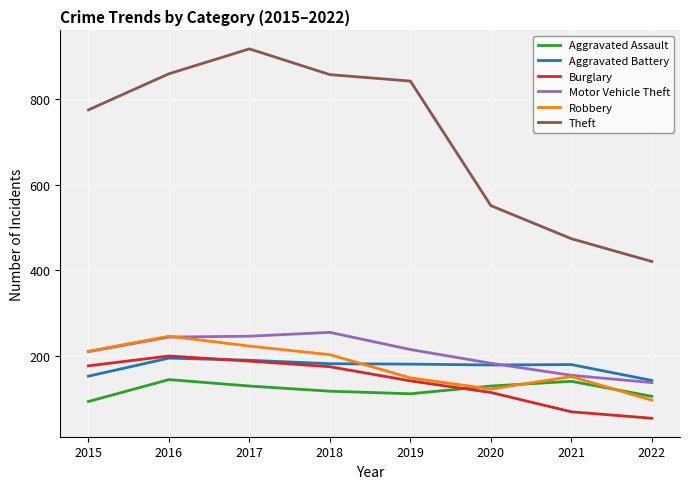

At which category does Theft reach its first local peak?

2017